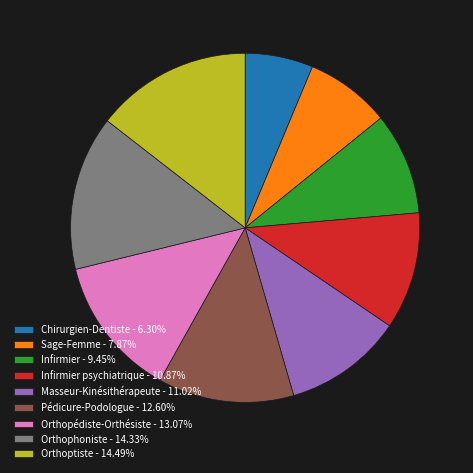

Is the sum of Chirurgien-Dentiste - 6.30% and Masseur-Kinésithérapeute - 11.02% greater than half?

No